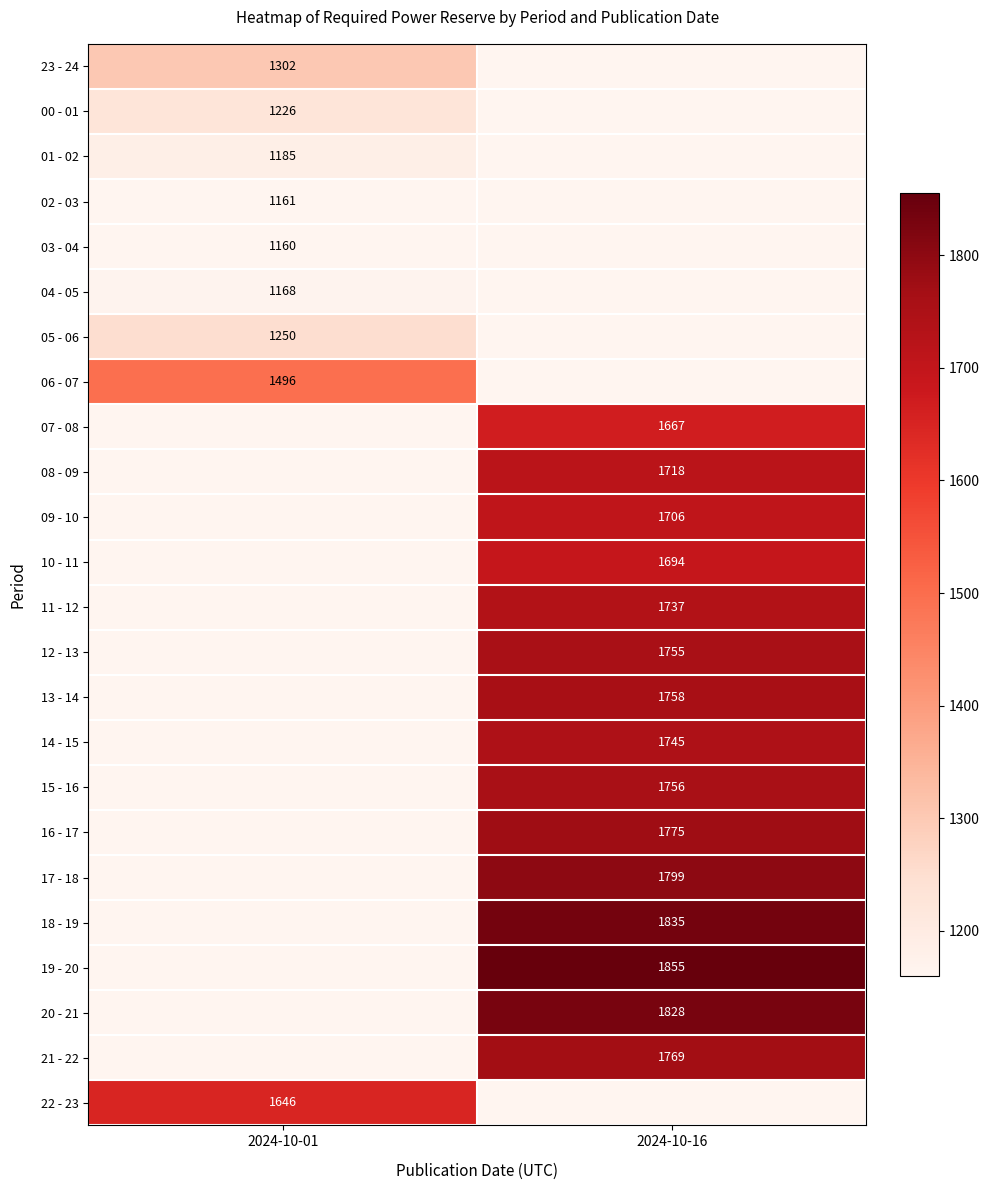

Is it true that 06 - 07 equals 1496 at 2024-10-01?

True